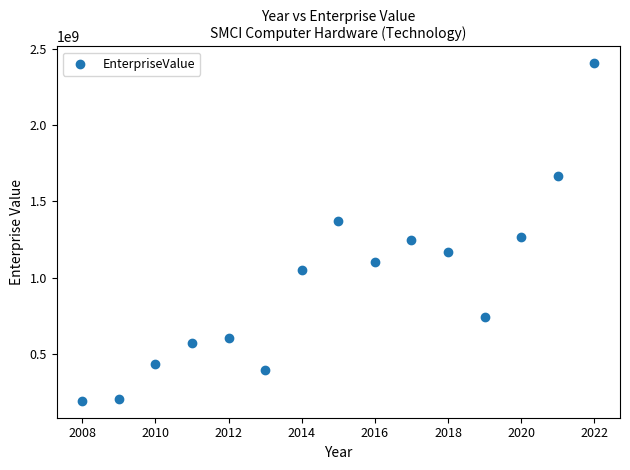

What is the range of Y values (max minus min)?

2216119724.7